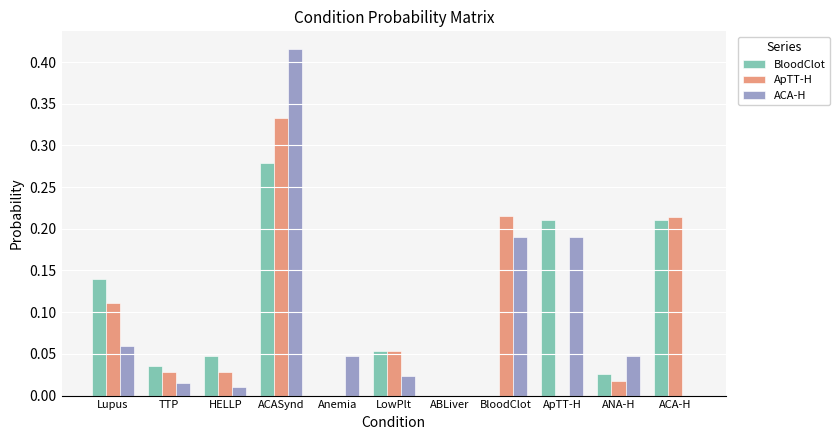

The value of ACA-H at ANA-H is 0.1. True or false?

False